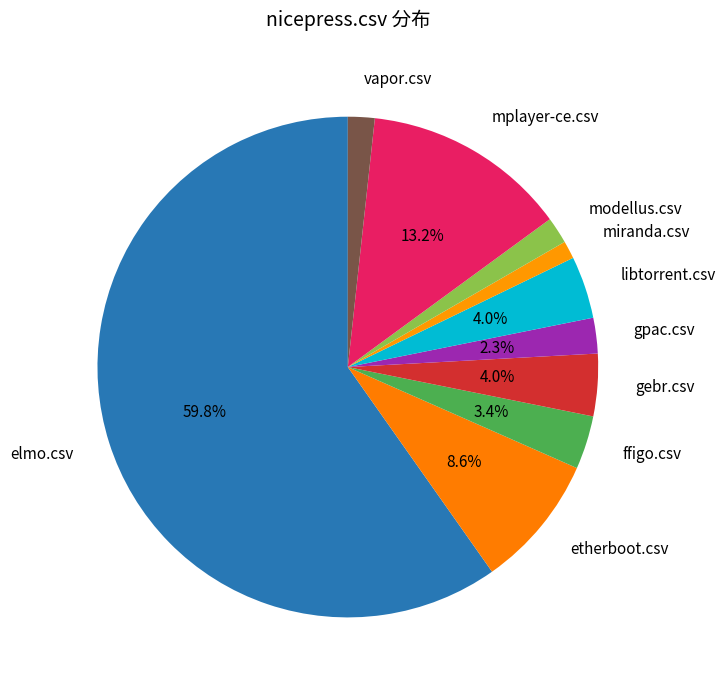

Count the number of slices in the pie.

10